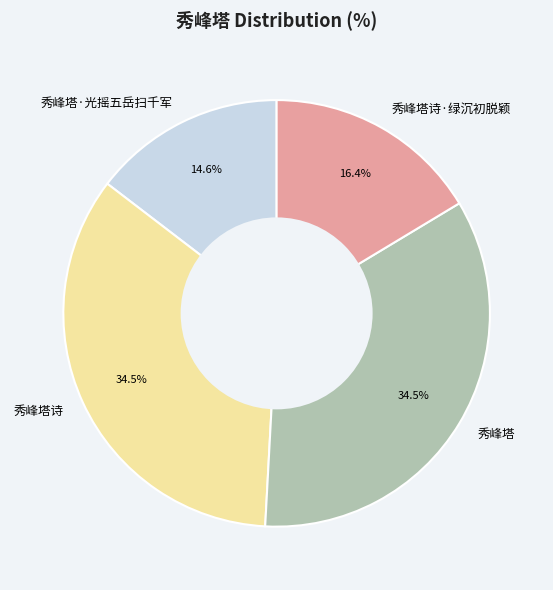

True or false: 秀峰塔·光摇五岳扫千军 accounts for 8% of the total.

False